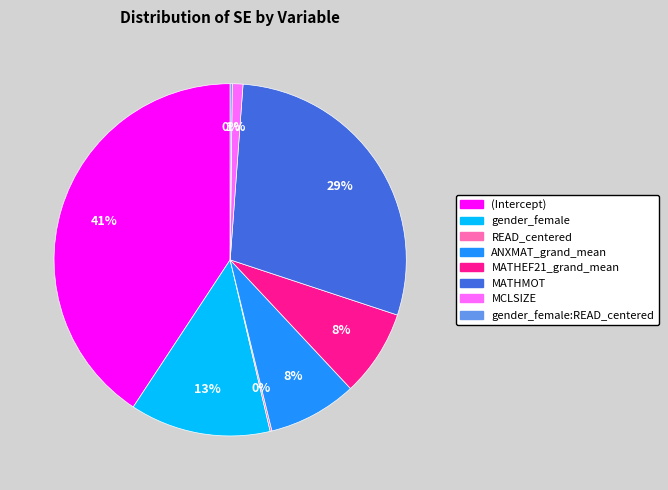

The MATHMOT slice represents 18% of the pie. True or false?

False